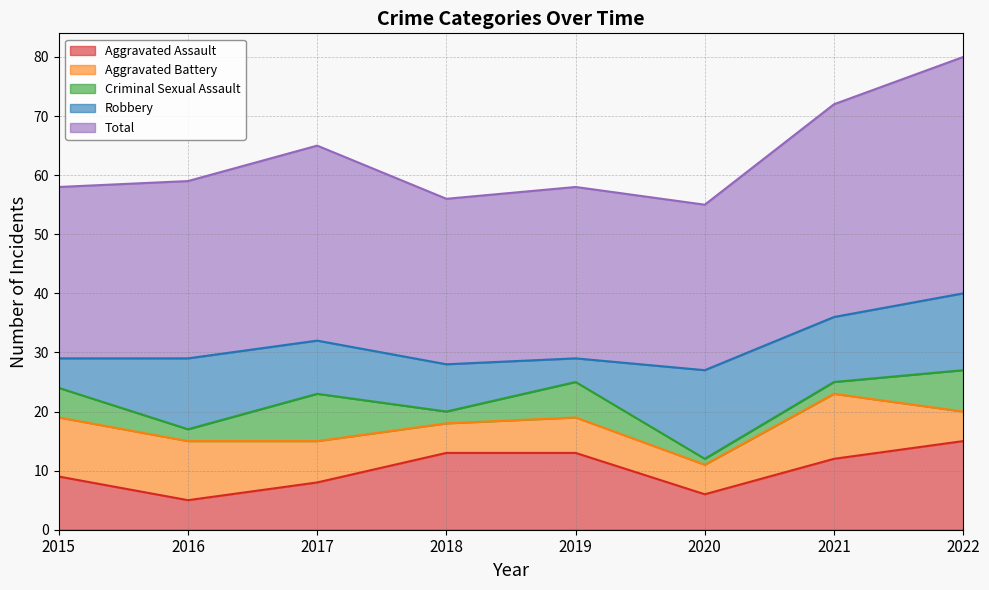

Where is the first local minimum for Criminal Sexual Assault?

2016